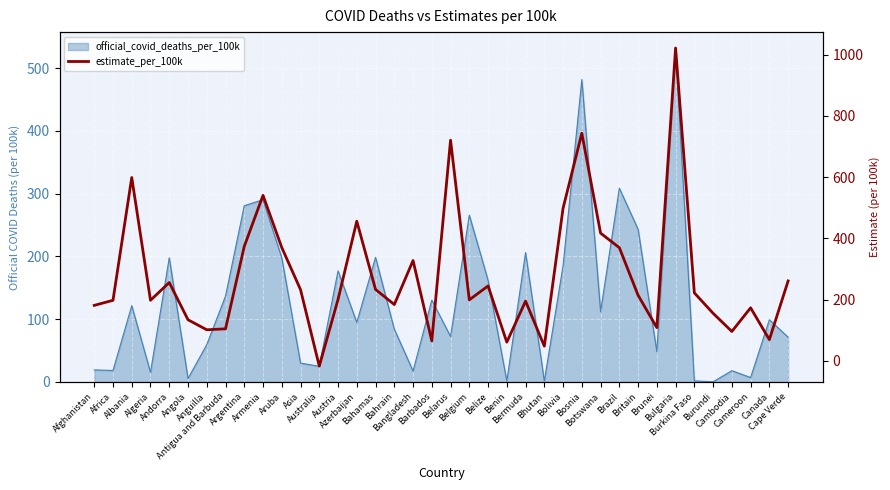

What position from the right is Azerbaijan?

24